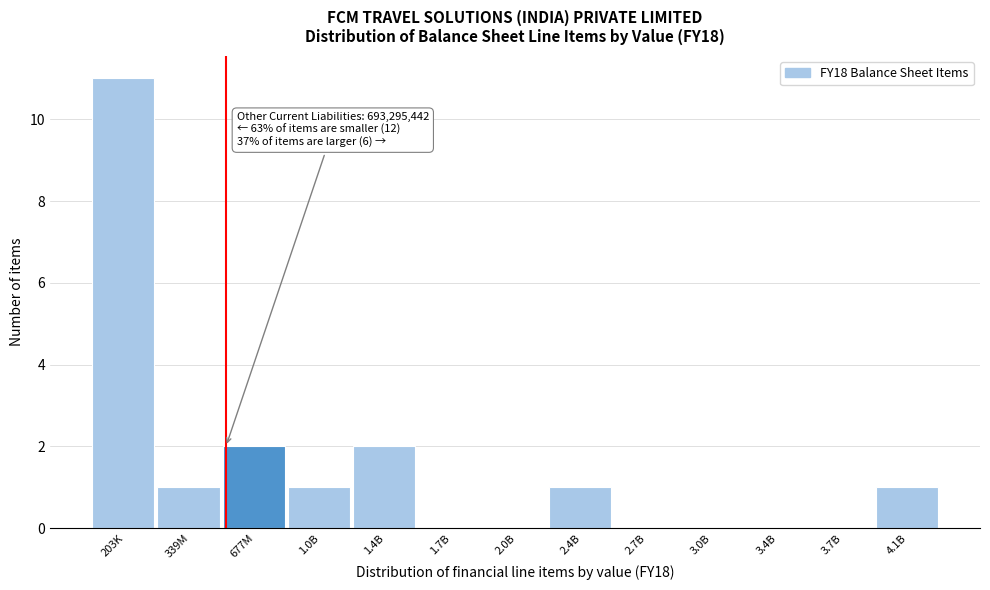

Reading left to right, what are all the values shown in this chart?

203K=11	339M=1	677M=2	1.0B=1	1.4B=2	1.7B=0	2.0B=0	2.4B=1	2.7B=0	3.0B=0	3.4B=0	3.7B=0	4.1B=1